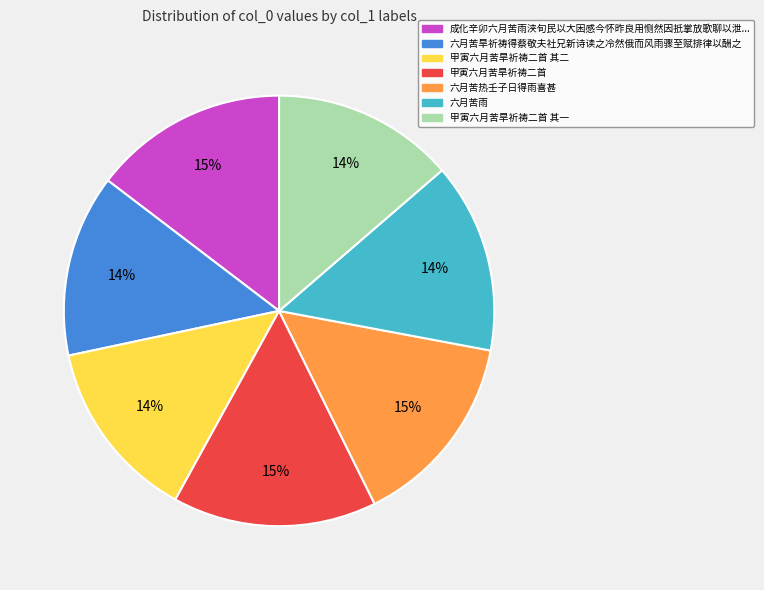

To the nearest percent, what is the average slice percentage?

14%